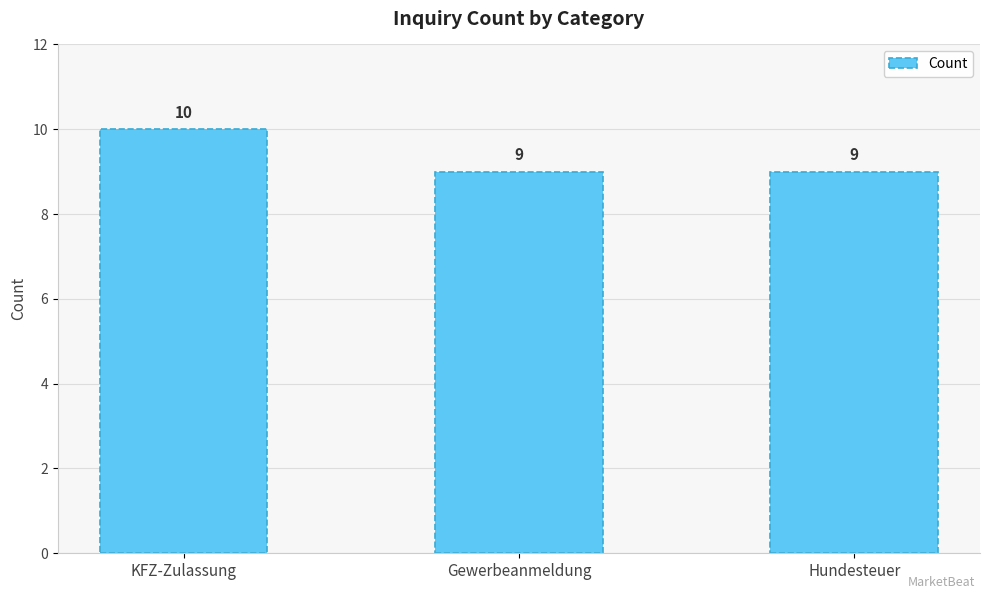

Approximately how many times larger is the value at KFZ-Zulassung compared to Gewerbeanmeldung?

1.1